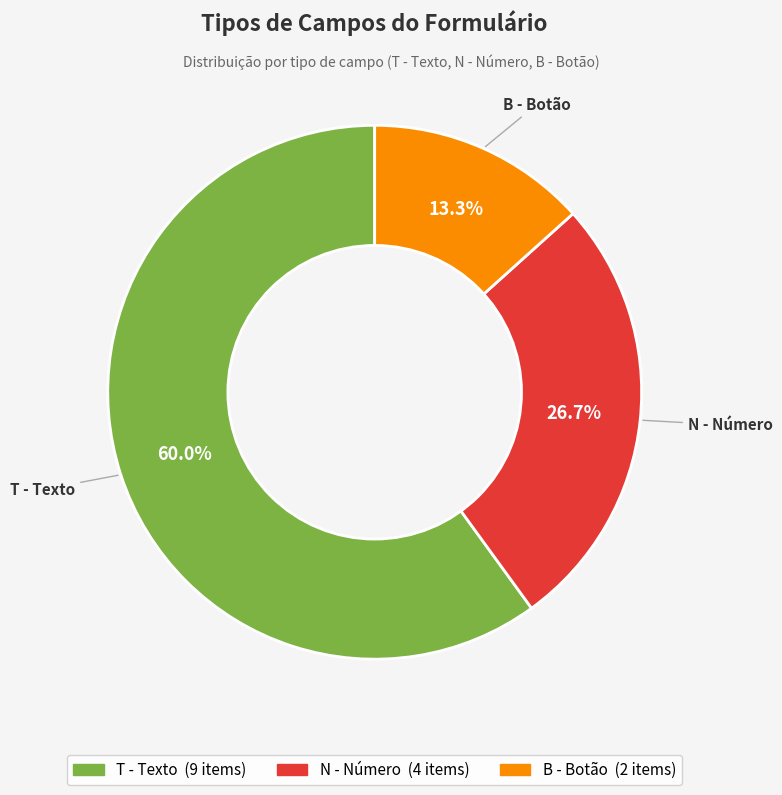

To the nearest percent, what portion does B - Botão represent?

13%